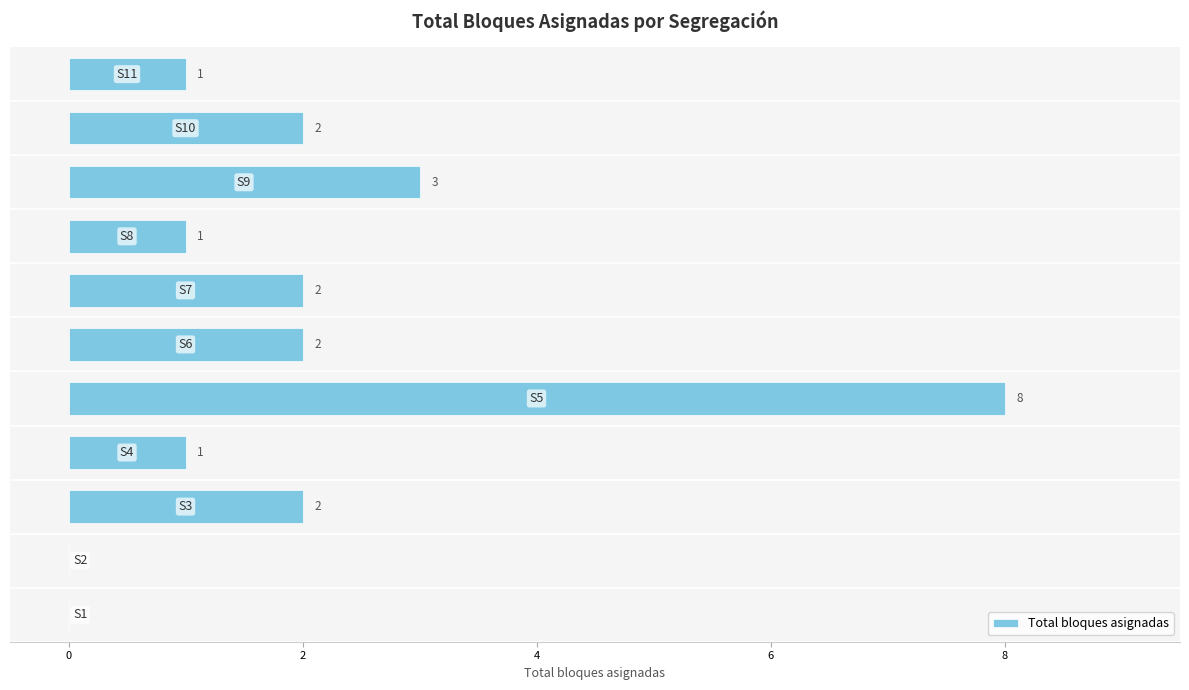

What is the greatest value displayed?

8